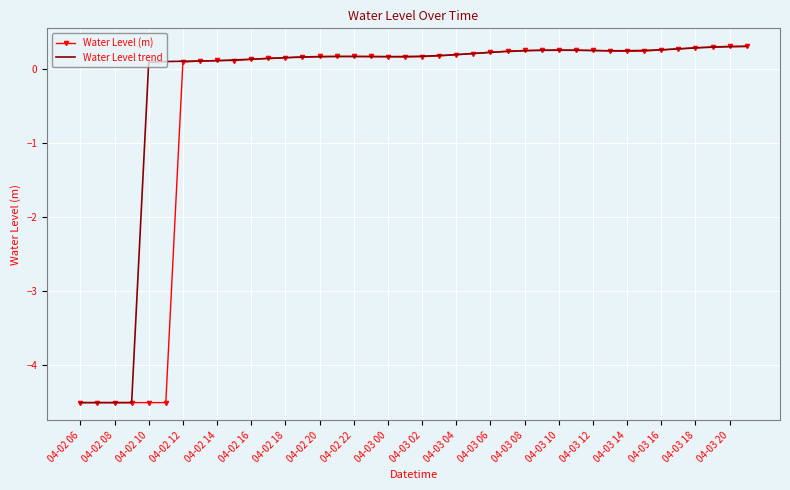

Which series has the widest spread of values?

Water Level (m)